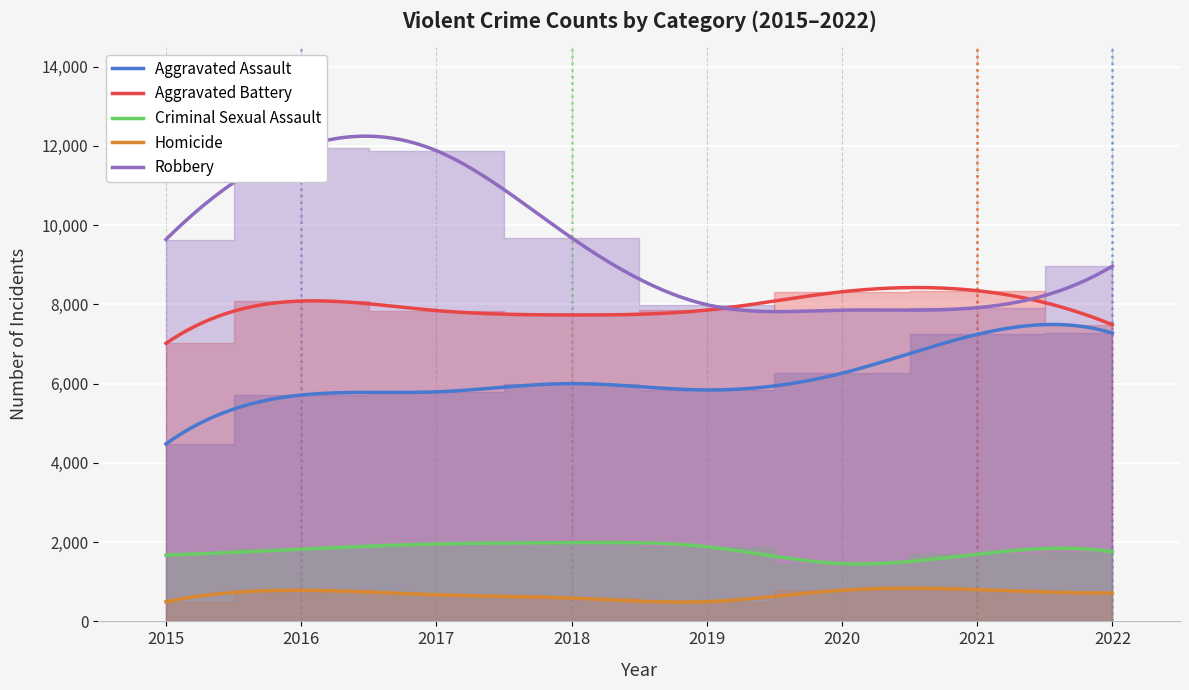

At 2018, list the series in order from largest to smallest.

Robbery, Aggravated Battery, Aggravated Assault, Criminal Sexual Assault, Homicide